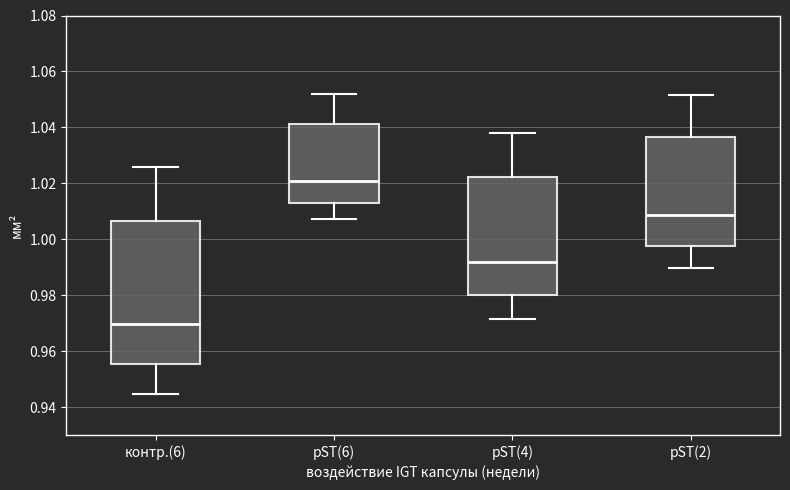

Comparing the boxes themselves (not the whiskers), which one is the tallest?

контр.(6)